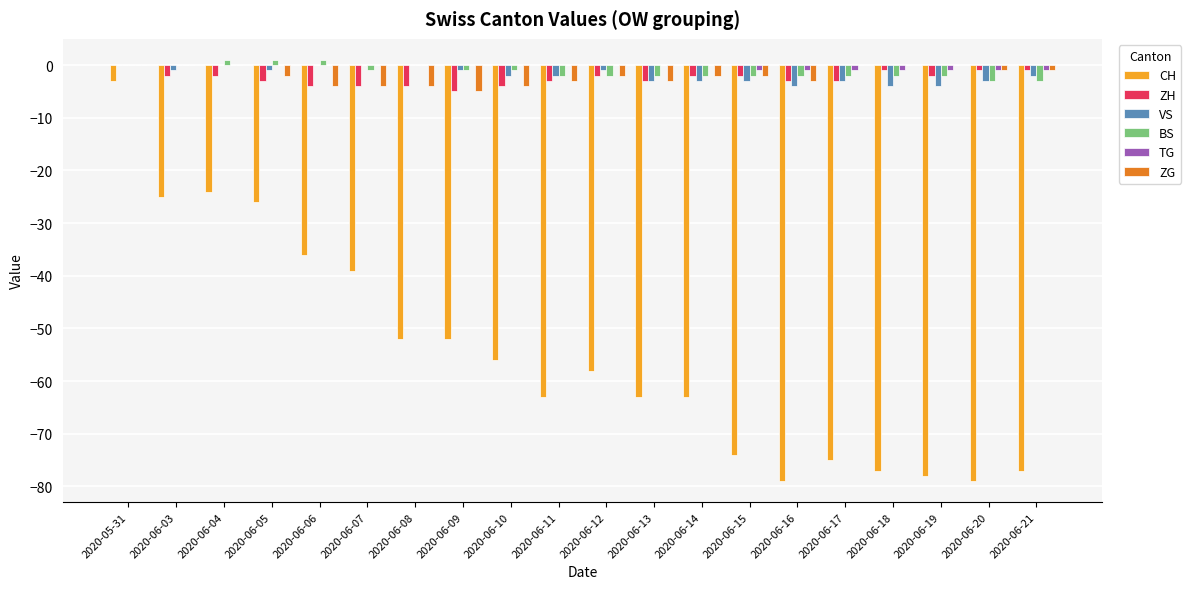

The value of ZH at 2020-06-08 is -4. True or false?

True